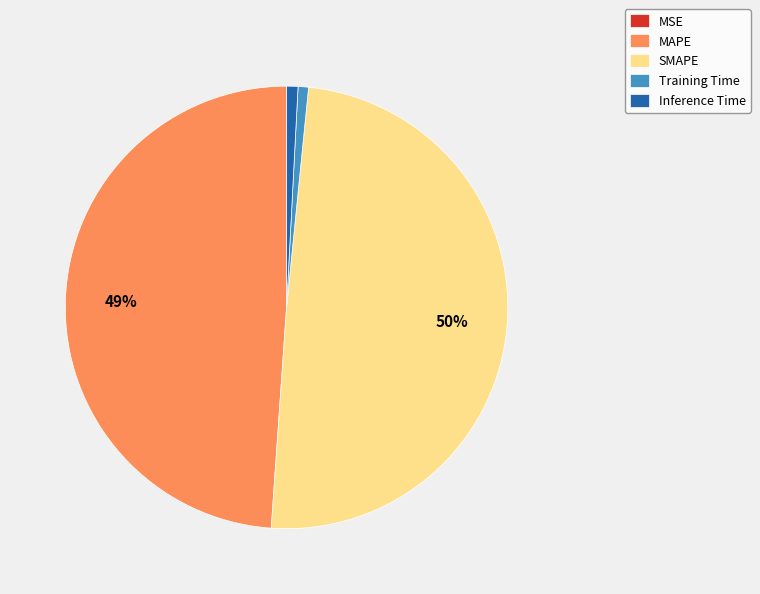

Which slice is the largest?

SMAPE